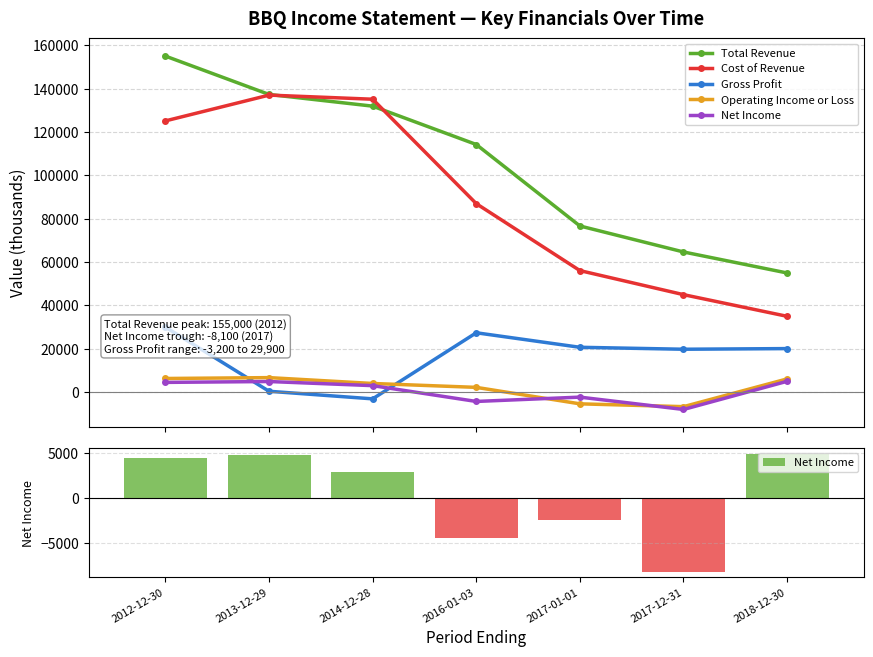

Which series changed the most between 2013-12-29 and 2014-12-28?

Total Revenue